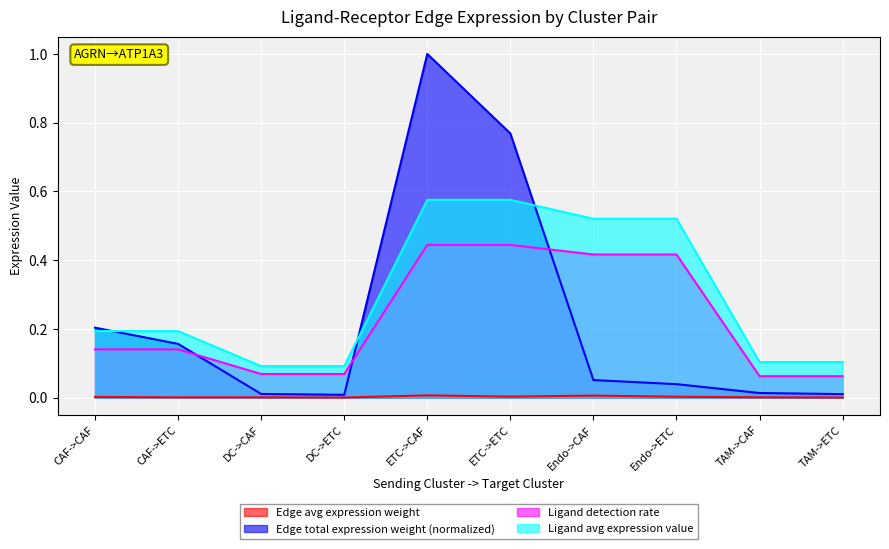

List the labels in order of Ligand detection rate value, largest first.

ETC->CAF, ETC->ETC, Endo->CAF, Endo->ETC, CAF->CAF, CAF->ETC, DC->CAF, DC->ETC, TAM->CAF, TAM->ETC